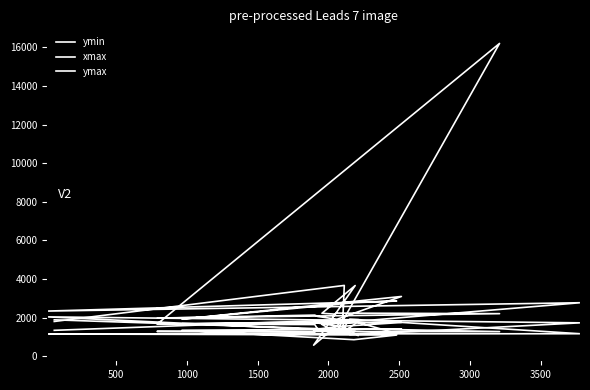

Reading left to right, list all the values displayed in this chart.

ymin: 1336	1885	1381	1917	1159	1147	1091	850	1340	1410	1396	1379	1252	1280	1269	1433	1264	1101	1285	1298	1276	1779
xmax: 1795	3663	1837	1772	2766	2334	2855	2768	1914	3091	1909	2056	2125	1970	2200	2228	2177	2220	3658	565	1886	1888
ymax: 1880	1377	1611	1100	1724	2033	1181	1798	1676	1743	1527	1398	1635	1658	16211	1284	1289	1641	1756	1749	1498	1067